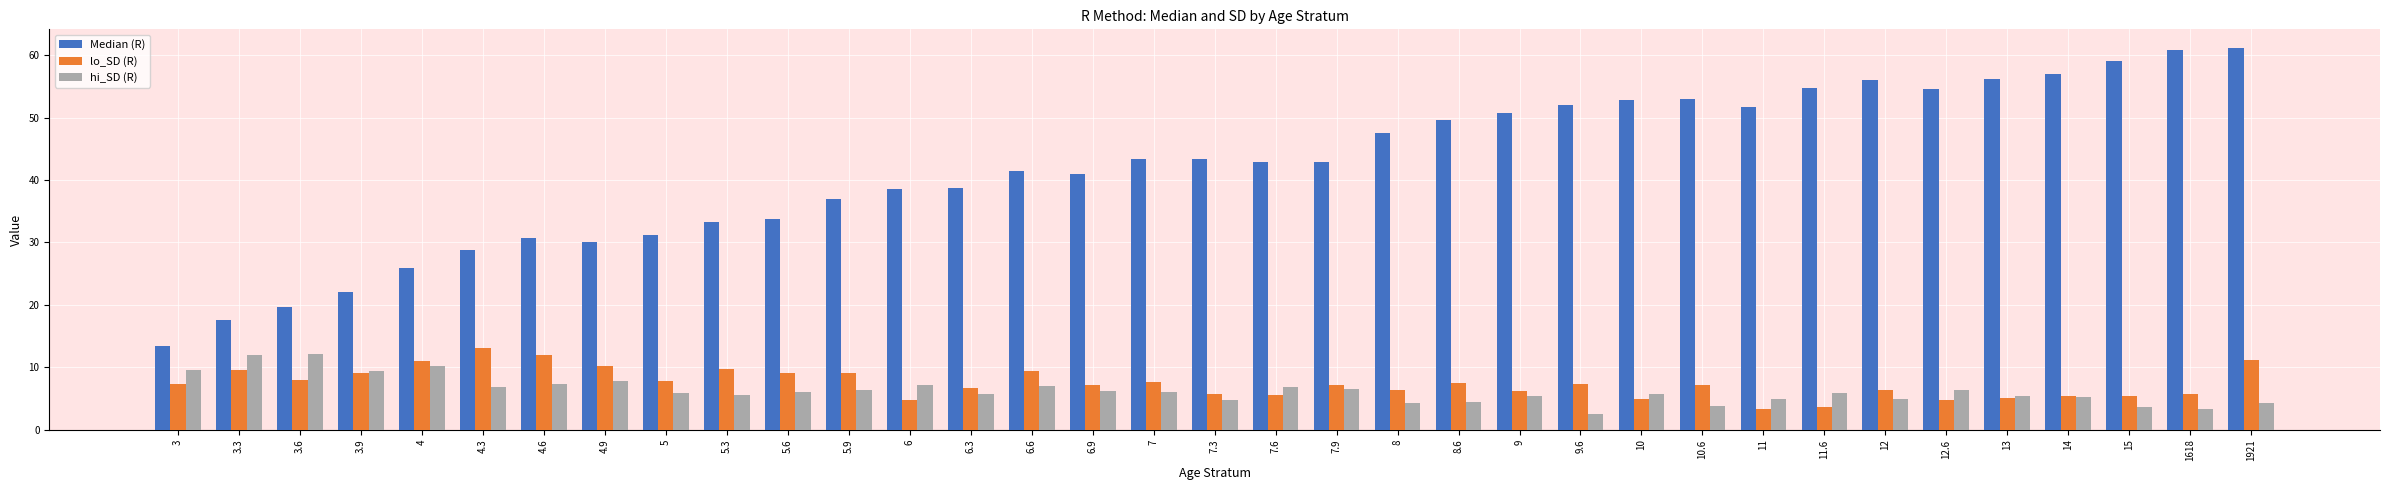

Which series has the largest range (max minus min)?

Median (R)